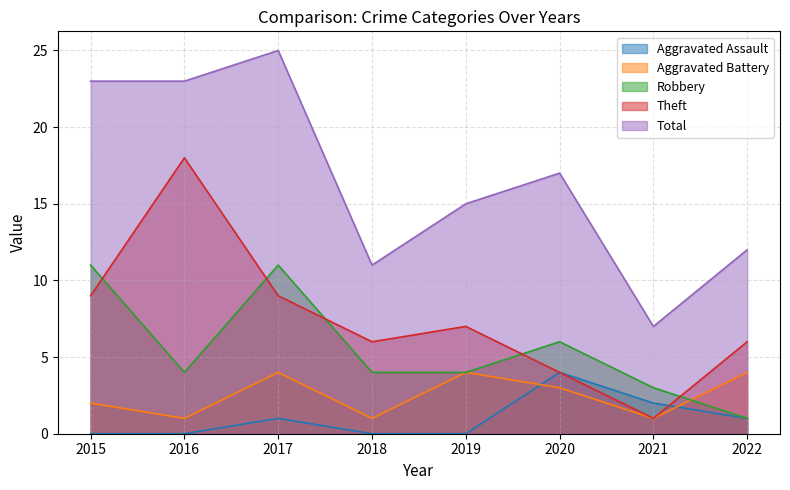

Is it true that Aggravated Assault equals 6 at 2020?

False